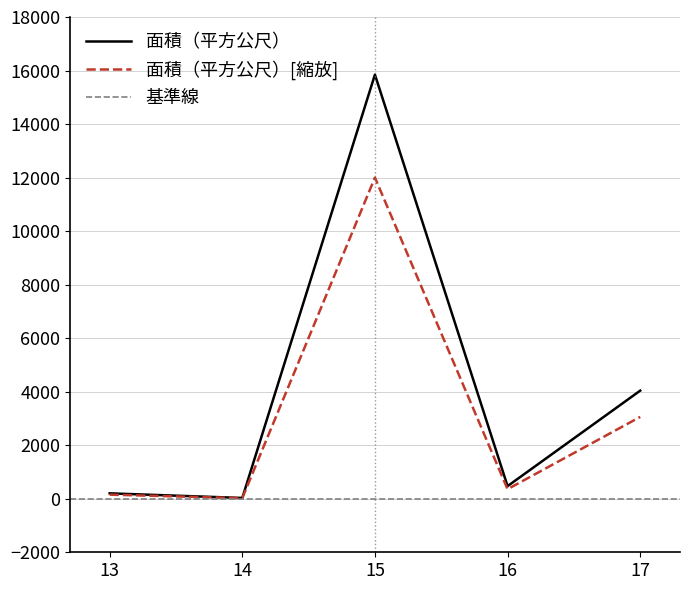

Read the value at 13.

202.0